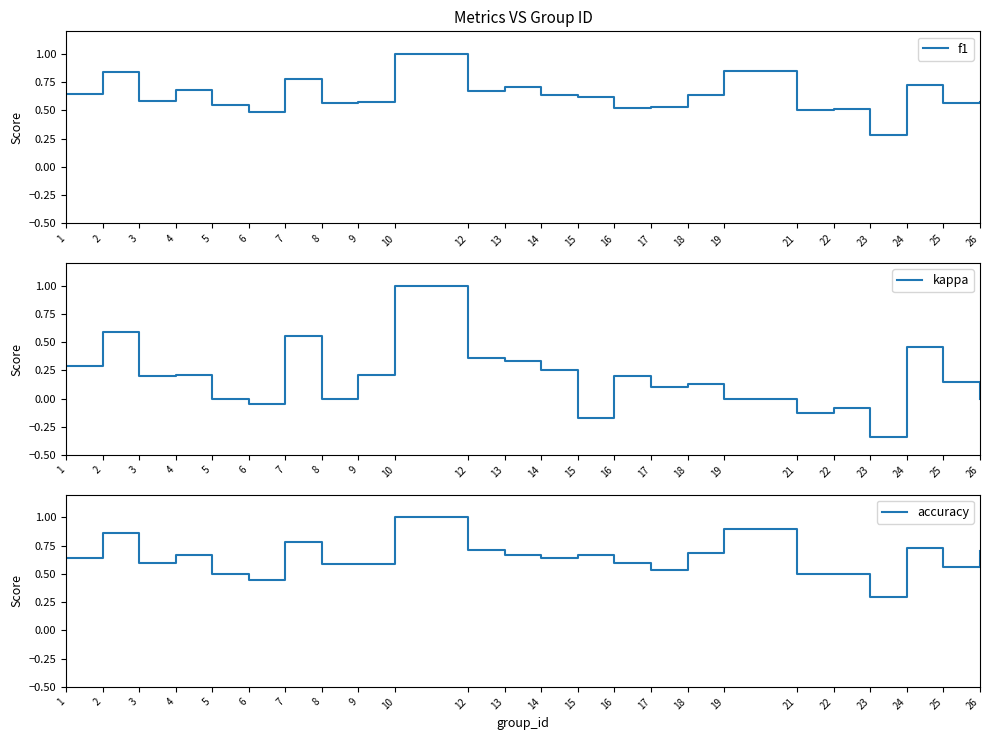

What is the value of the f1 point at the 19th from the left?

0.5